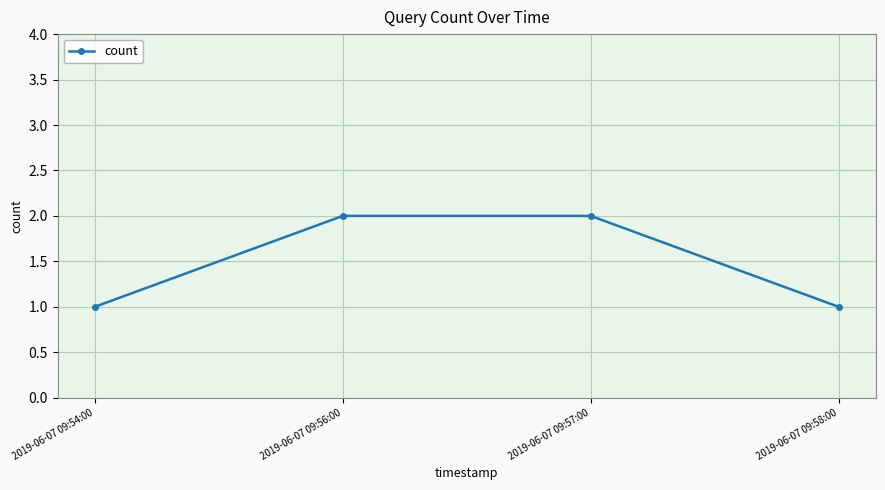

What is the change in value from 2019-06-07 09:56:00 to 2019-06-07 09:58:00?

-1